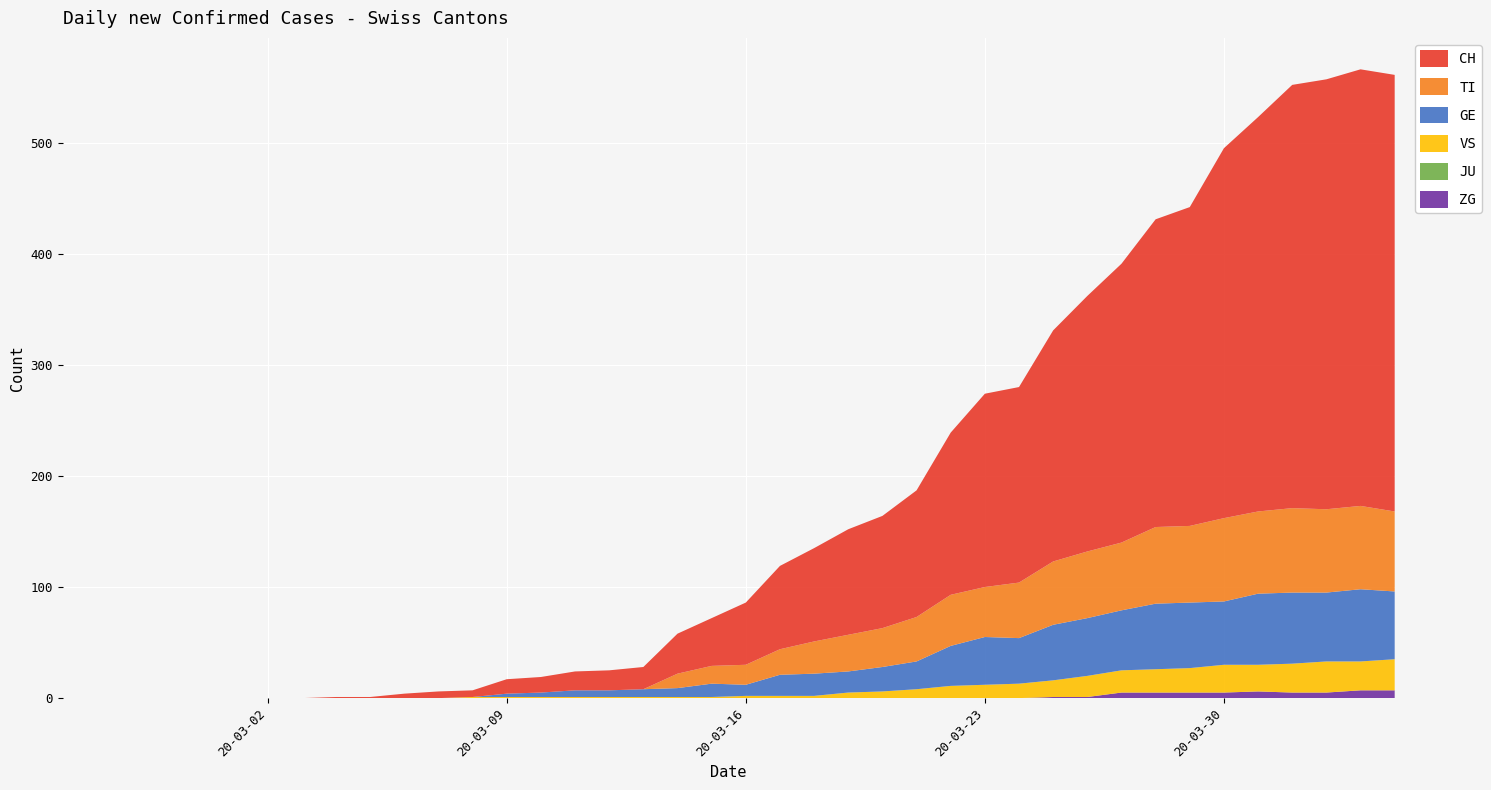

Reading left to right, extract all data points from this chart.

CH: 0	0	0	0	0	0	0	0	1	1	4	6	6	13	14	17	18	20	36	43	56	75	84	95	101	114	146	174	176	208	230	251	277	287	333	355	381	387	393	393
TI: 0	0	0	0	0	0	0	0	0	0	0	0	0	0	0	0	0	0	13	16	18	23	29	33	35	40	46	45	50	57	60	61	69	69	75	74	76	75	75	72
GE: 0	0	0	0	0	0	0	0	0	0	0	0	0	3	4	6	6	7	8	12	10	19	20	19	22	25	36	43	41	50	52	54	59	59	57	64	64	62	65	61
JU: 0	0	0	0	0	0	0	0	0	0	0	0	0	0	0	0	0	0	0	0	0	0	0	0	0	0	0	0	0	0	0	0	0	0	0	0	0	0	0	0
VS: 0	0	0	0	0	0	0	0	0	0	0	0	1	1	1	1	1	1	1	1	2	2	2	5	6	8	11	12	13	15	19	20	21	22	25	24	26	28	26	28
ZG: 0	0	0	0	0	0	0	0	0	0	0	0	0	0	0	0	0	0	0	0	0	0	0	0	0	0	0	0	0	1	1	5	5	5	5	6	5	5	7	7